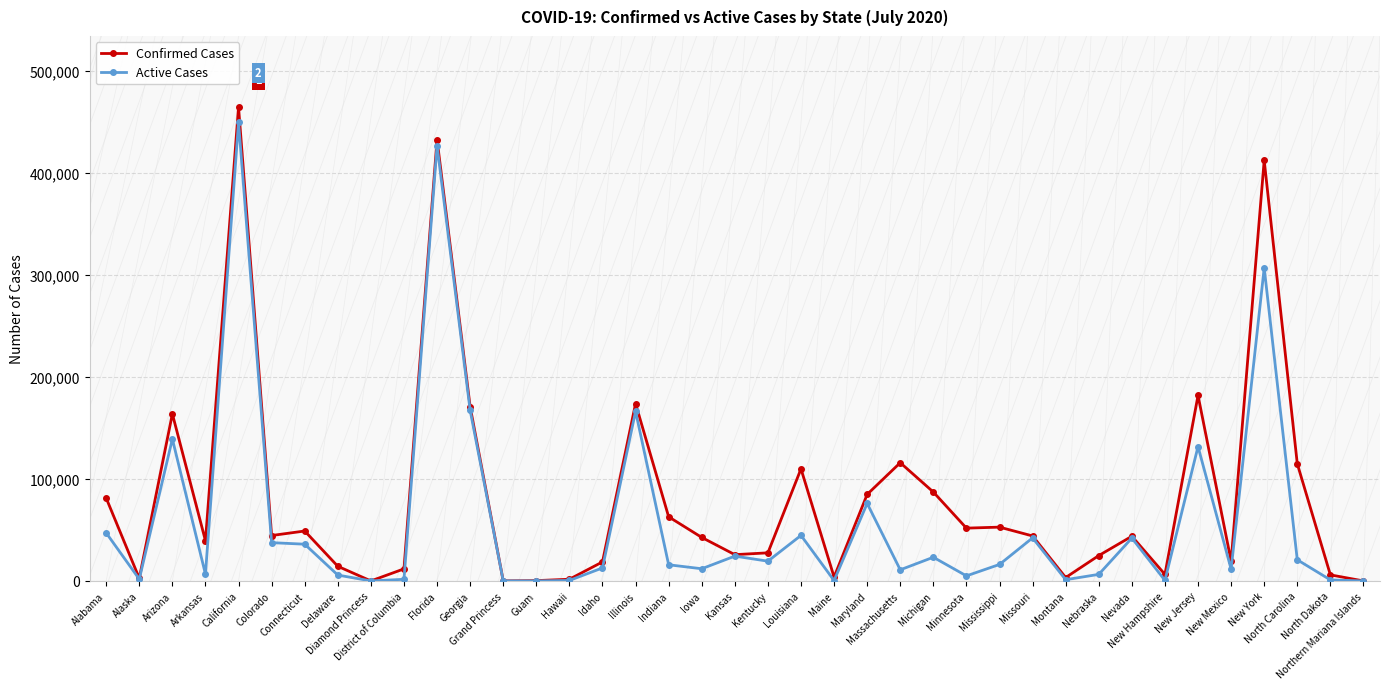

What are all the series names shown in the legend?

Confirmed Cases, Active Cases